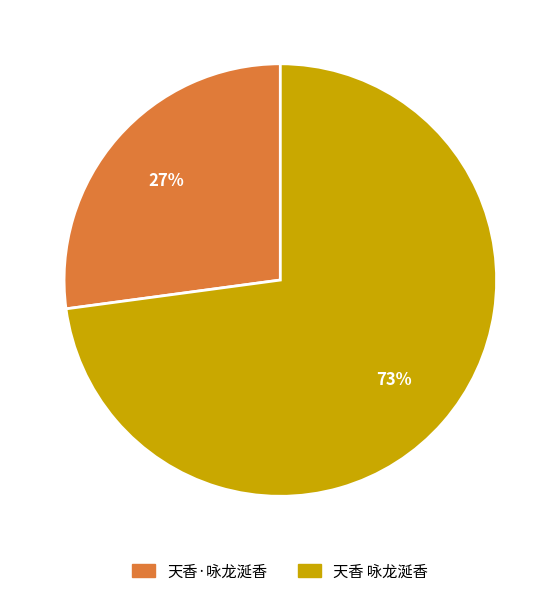

To the nearest percent, what is the average slice percentage?

50%